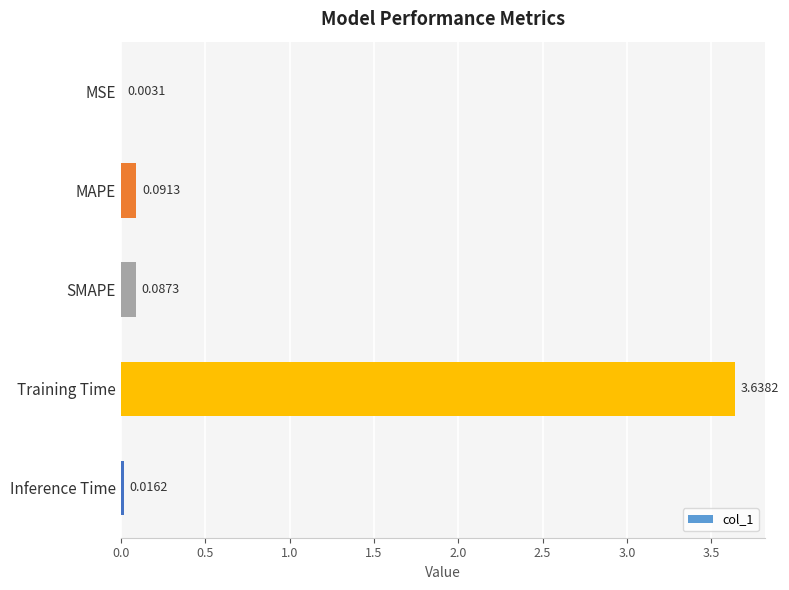

Between MAPE and SMAPE, which is larger?

MAPE